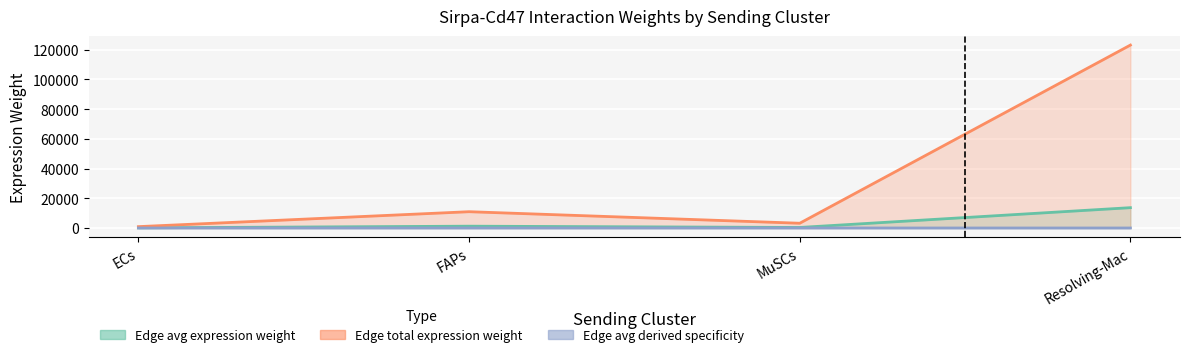

What is the label of the 3rd point from the right?

FAPs